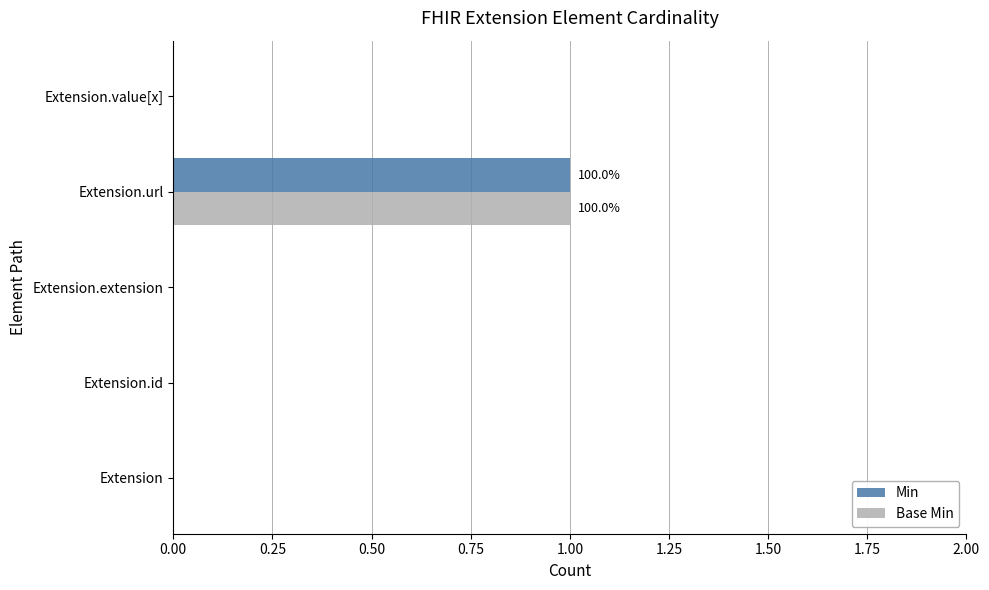

At which category is the sum across all series the highest?

Extension.url